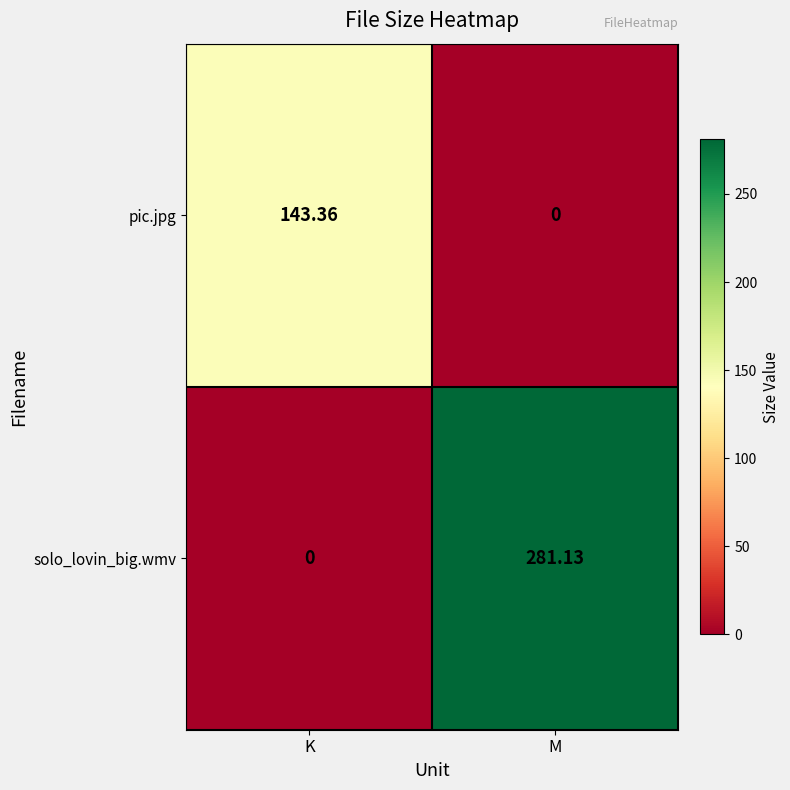

Which series changed the most between K and M?

solo_lovin_big.wmv